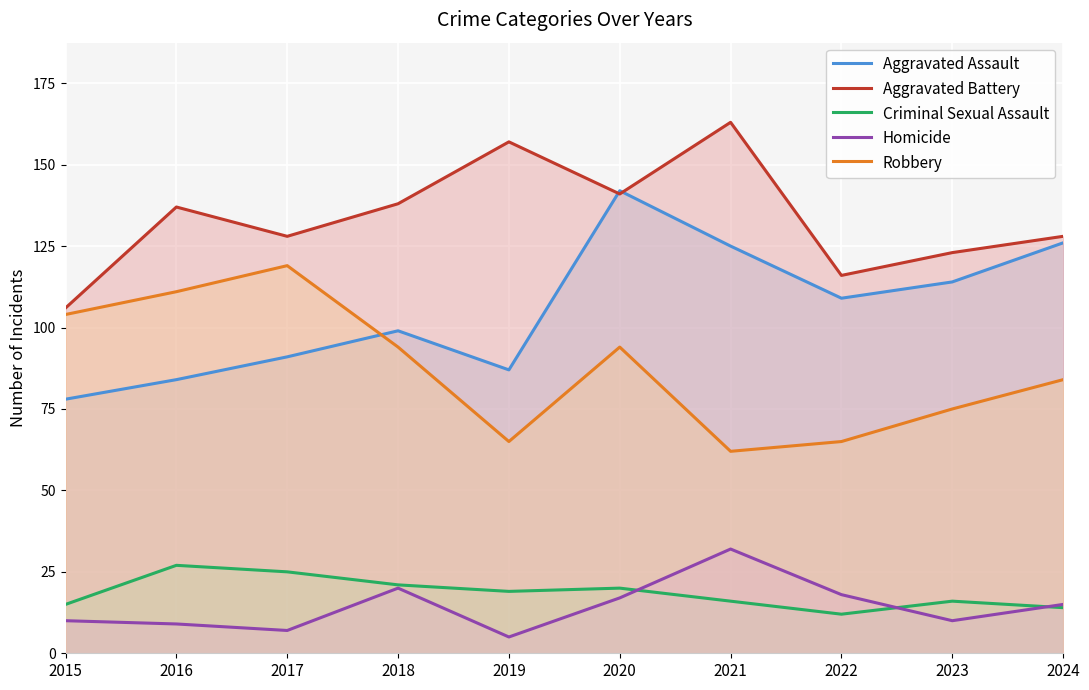

How many series are shown in this chart?

5